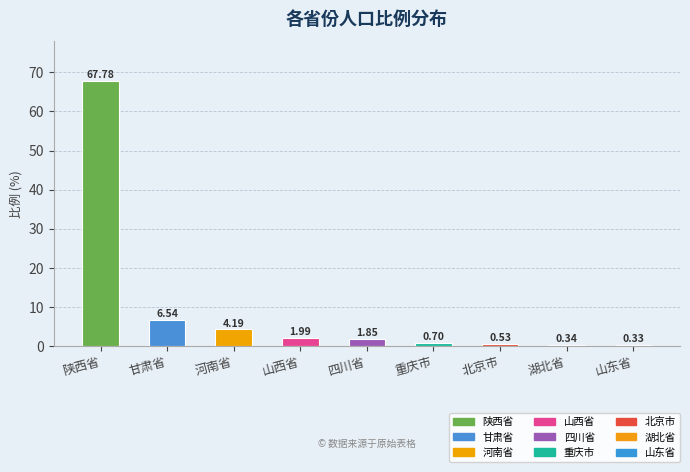

Are the bars grouped side by side (vs. stacked)?

No